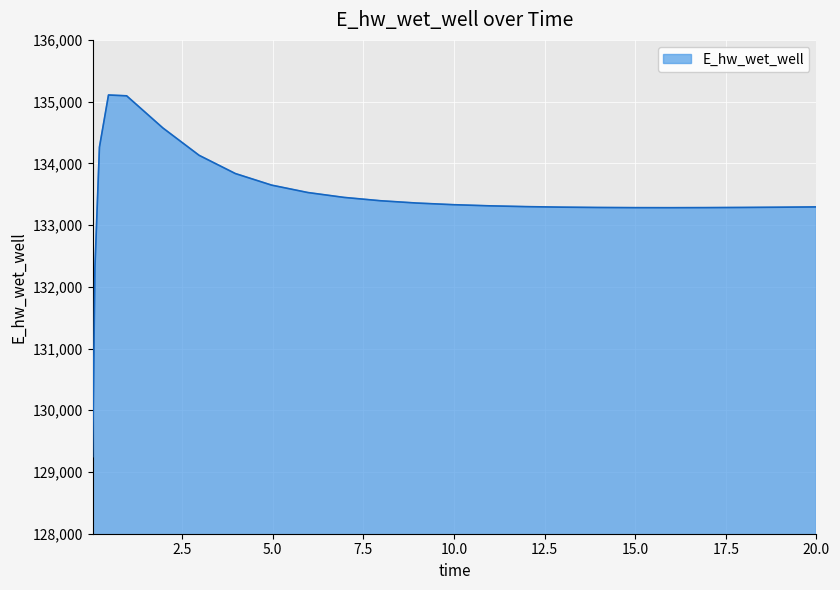

What is the minimum value shown in the chart?

129248.7